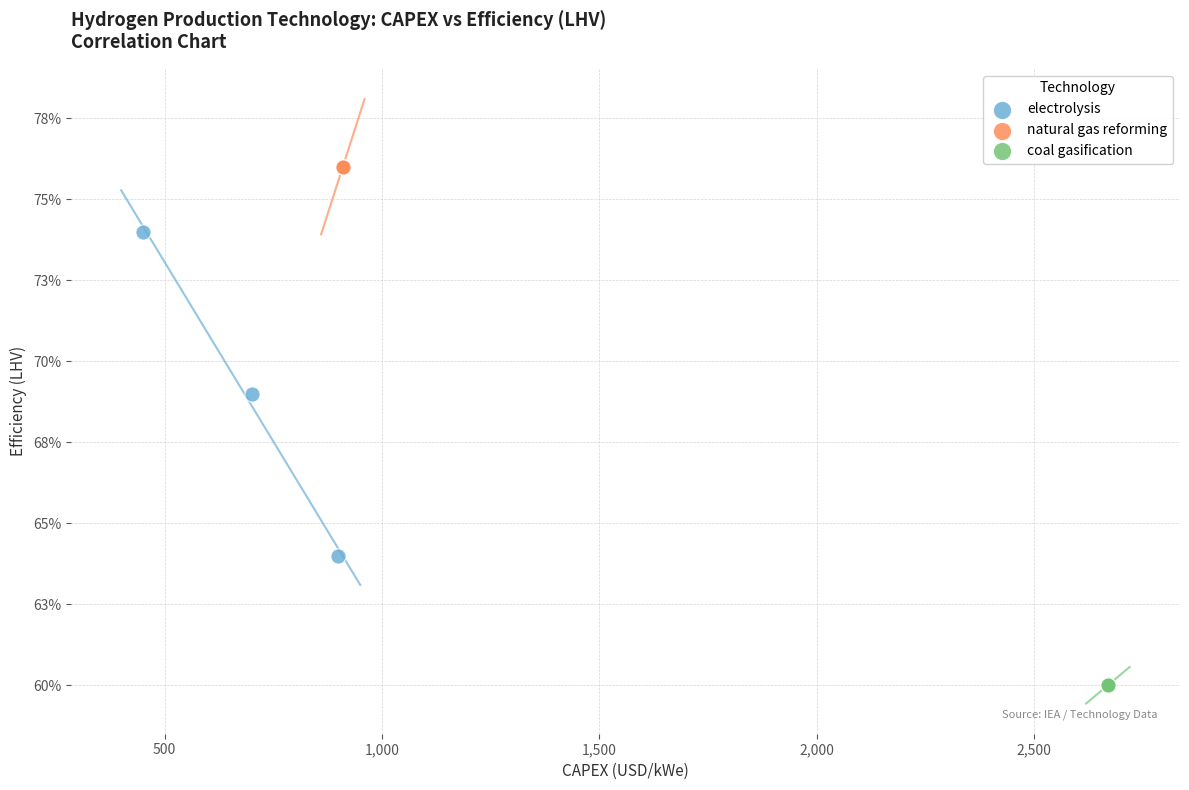

What are all the series names shown in the legend?

electrolysis, natural gas reforming, coal gasification